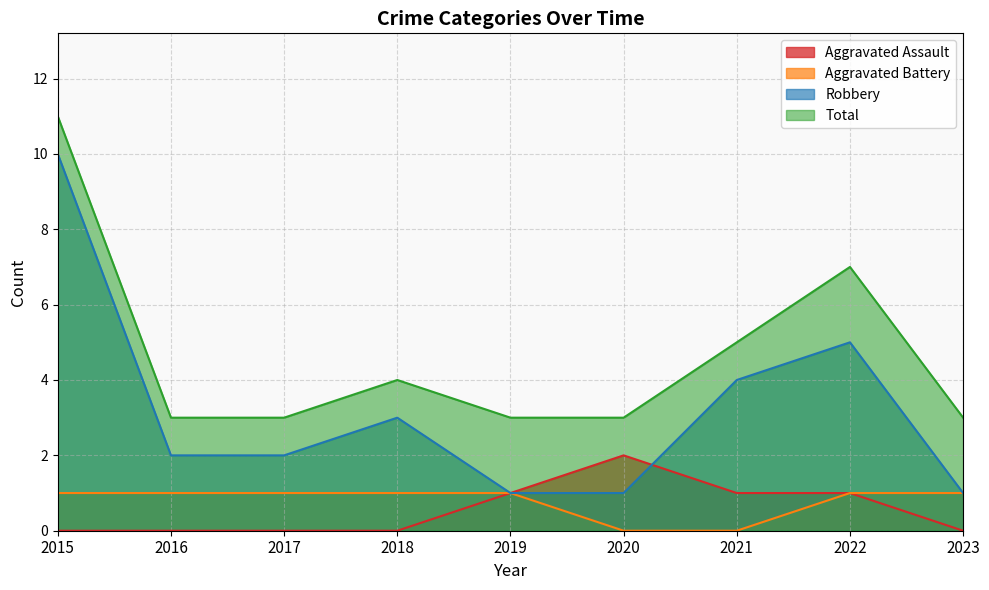

How many values in the Robbery series are below 2?

3